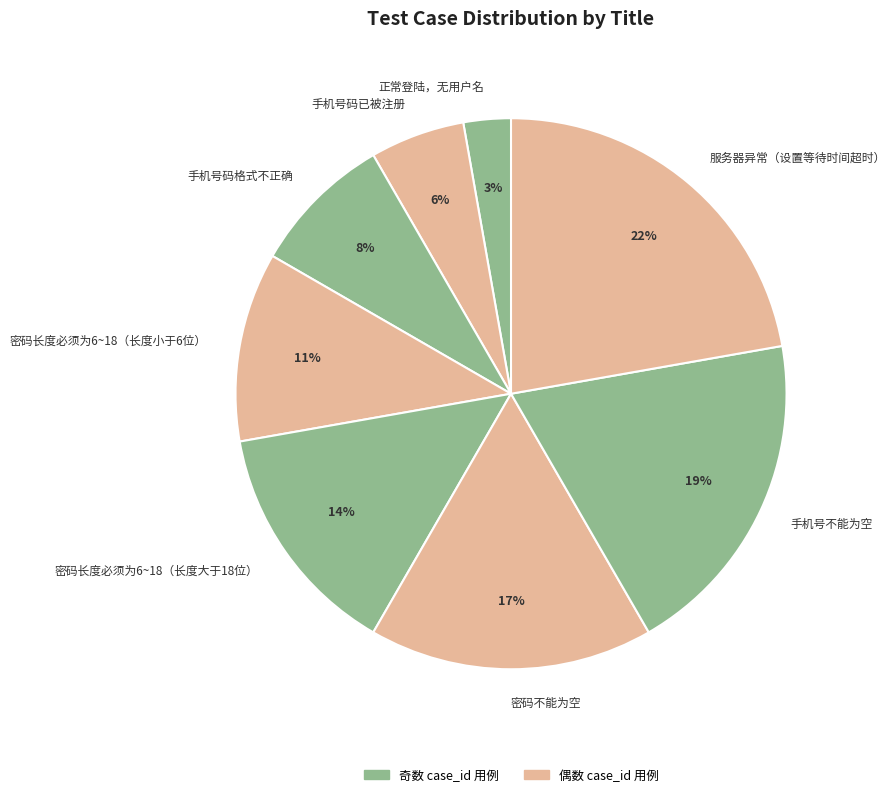

Does 密码长度必须为6~18（长度小于6位） represent more than half of the total?

No